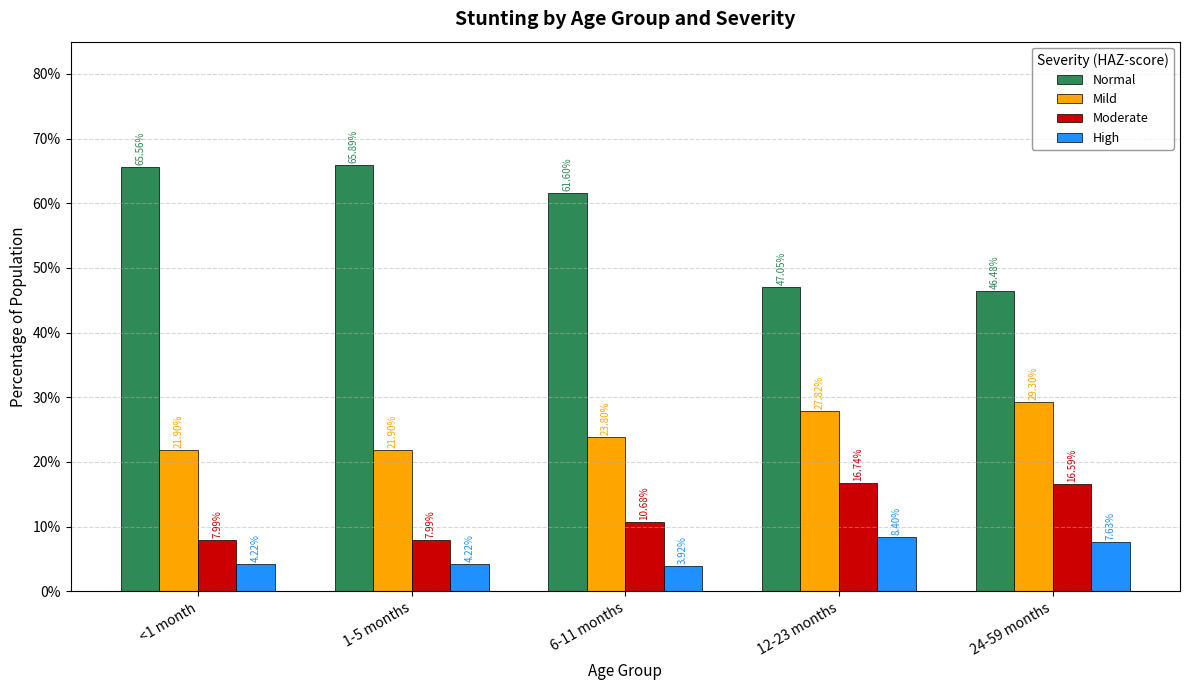

Which series has the widest spread of values?

Normal